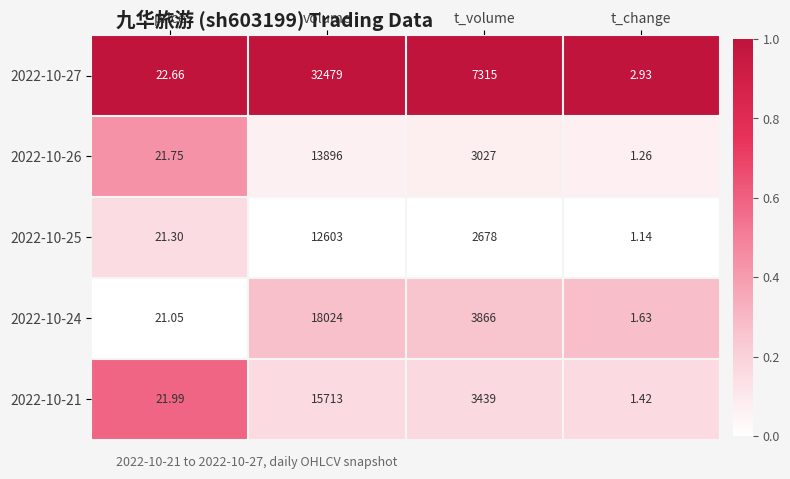

How many data points in 2022-10-27 are less than 7315?

2